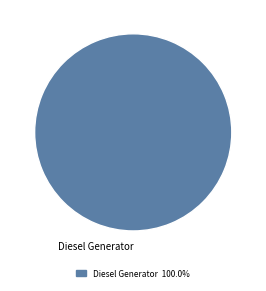

Rank the categories by value from lowest to highest.

Diesel Generator